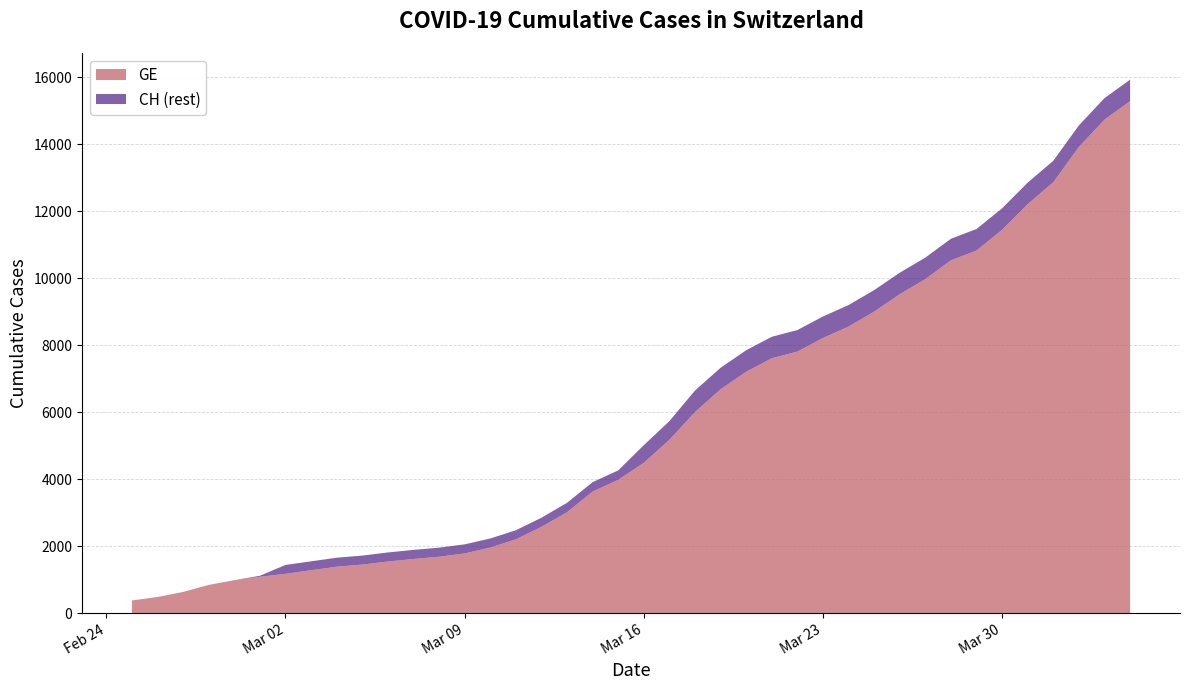

Reading left to right, what are all the values shown in this chart?

CH: 0=375	1=479	2=630	3=840	4=981	5=1113	6=1436	7=1544	8=1652	9=1715	10=1809	11=1885	12=1952	13=2051	14=2226	15=2472	16=2845	17=3291	18=3908	19=4259	20=5012	21=5731	22=6644	23=7323	24=7847	25=8249	26=8449	27=8855	28=9196	29=9642	30=10162	31=10613	32=11175	33=11467	34=12086	35=12852	36=13505	37=14561	38=15375	39=15926
GE: 0=375	1=479	2=630	3=840	4=981	5=1083	6=1171	7=1278	8=1384	9=1447	10=1538	11=1614	12=1681	13=1780	14=1955	15=2201	16=2574	17=3010	18=3627	19=3978	20=4485	21=5174	22=6002	23=6681	24=7205	25=7607	26=7807	27=8213	28=8554	29=9000	30=9520	31=9971	32=10533	33=10825	34=11444	35=12210	36=12863	37=13919	38=14733	39=15284